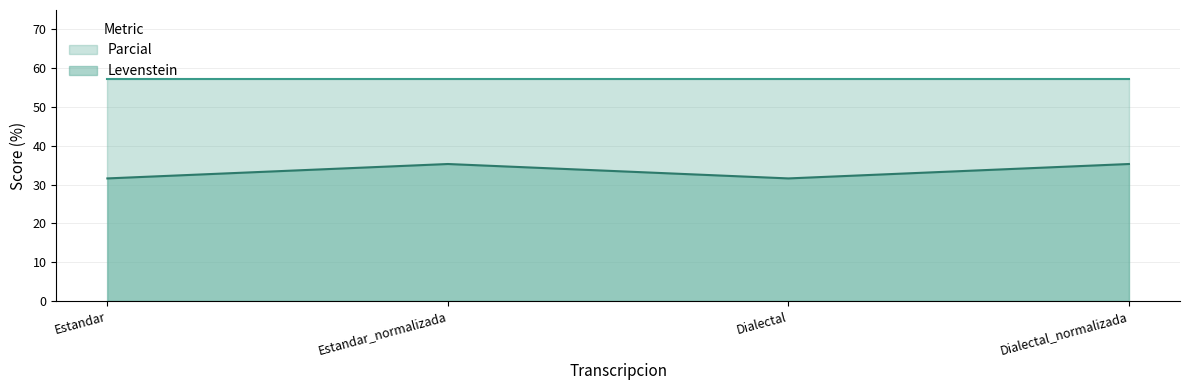

How many interior local peaks (higher than both neighbors) does the data have?

1